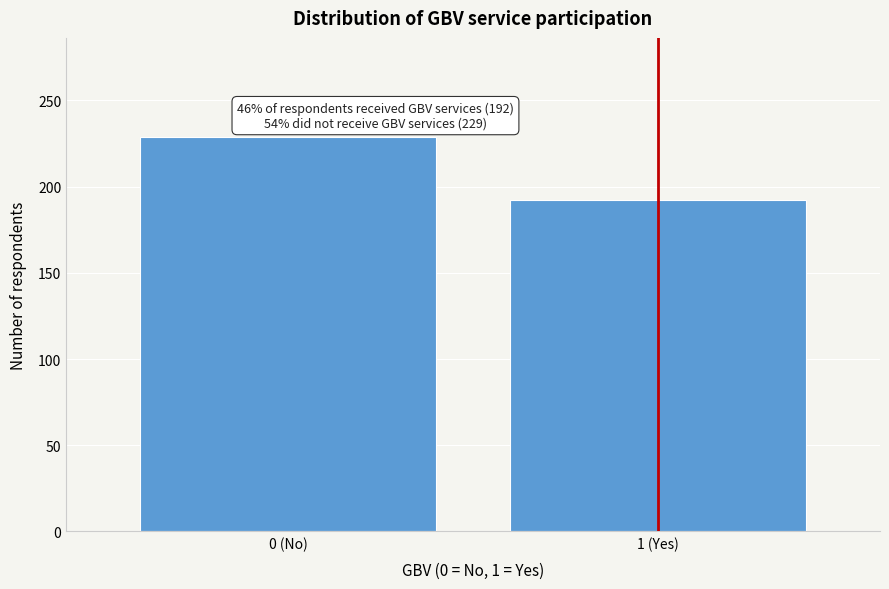

Reading left to right, list all the values displayed in this chart.

0 (No)=229	1 (Yes)=192